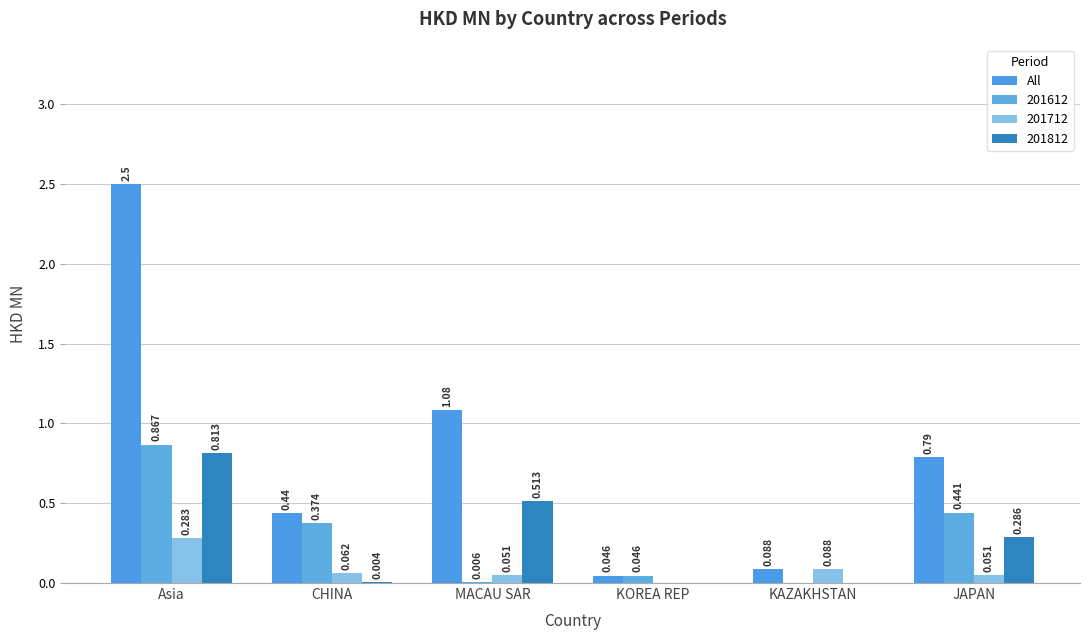

Does the chart contain stacked bars?

No